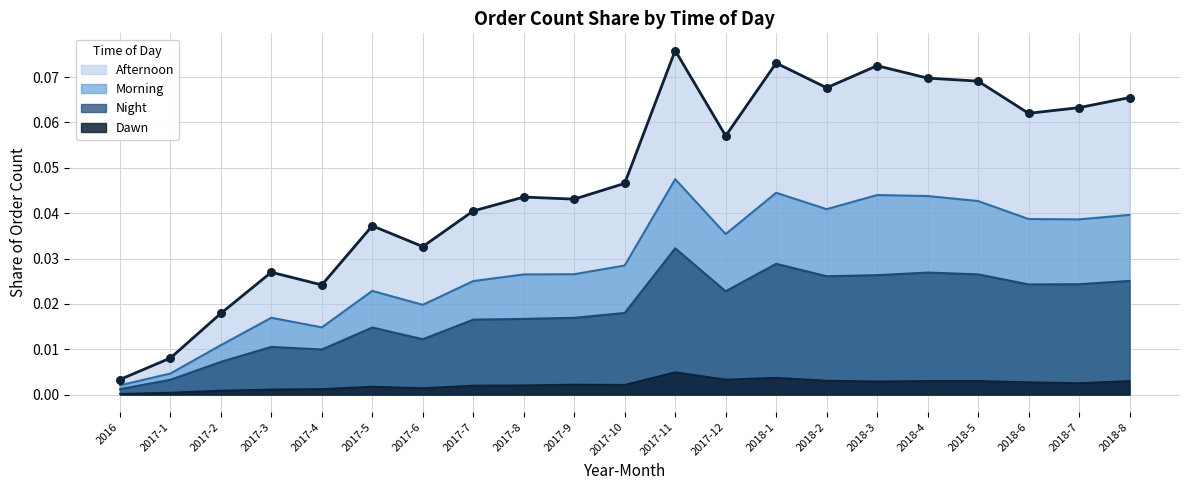

Is the value of Morning at 2018-3 greater than the value of Dawn at 2018-3?

Yes